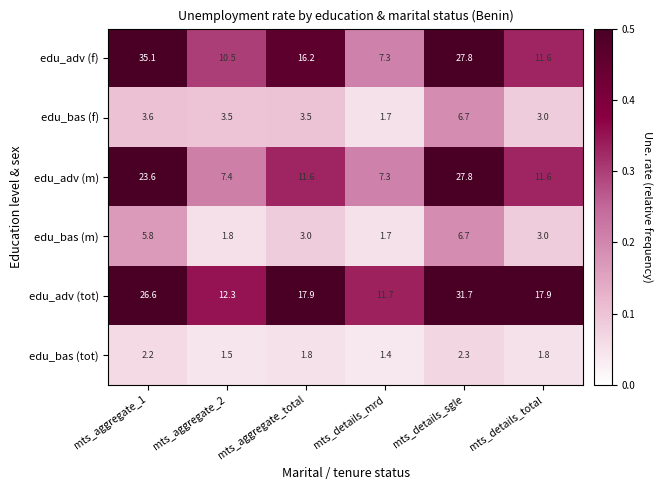

What is the difference between the maximum and second lowest values in the edu_adv (f) series?

24.6